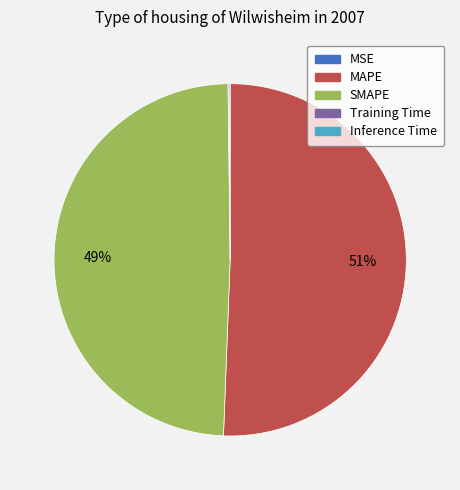

To the nearest percent, what is the difference between the largest and smallest slice percentages?

51%